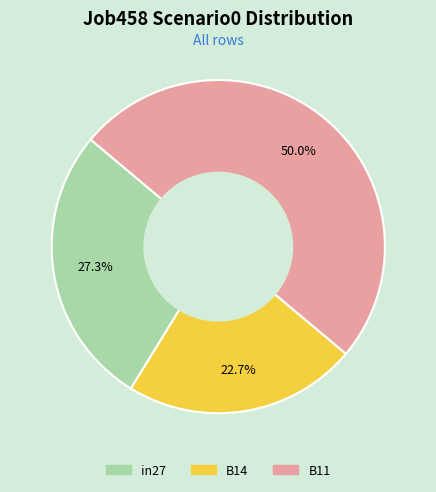

What percentage is the B11 slice, to the nearest percent?

50%